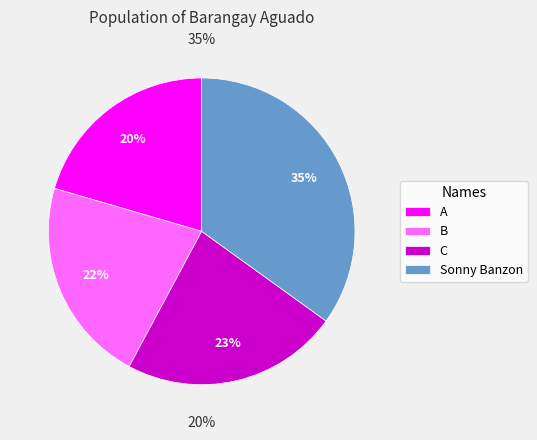

What is the largest slice in the pie chart?

Sonny Banzon